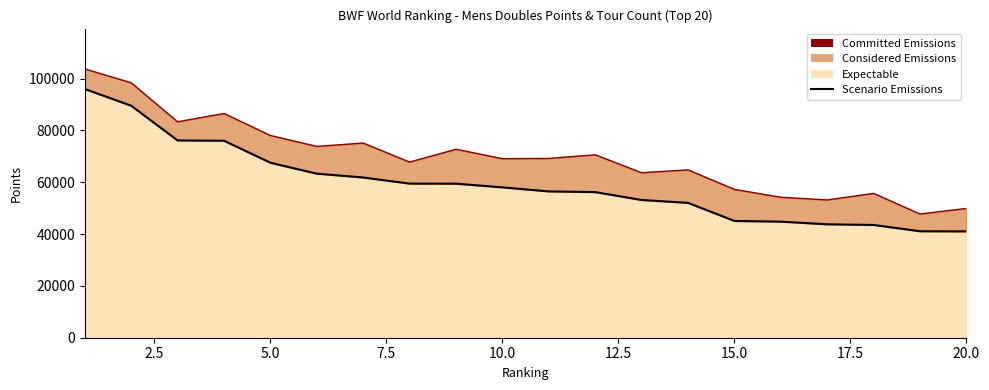

What is the value of the Tour Line point at the 5th from the left?

78074.1